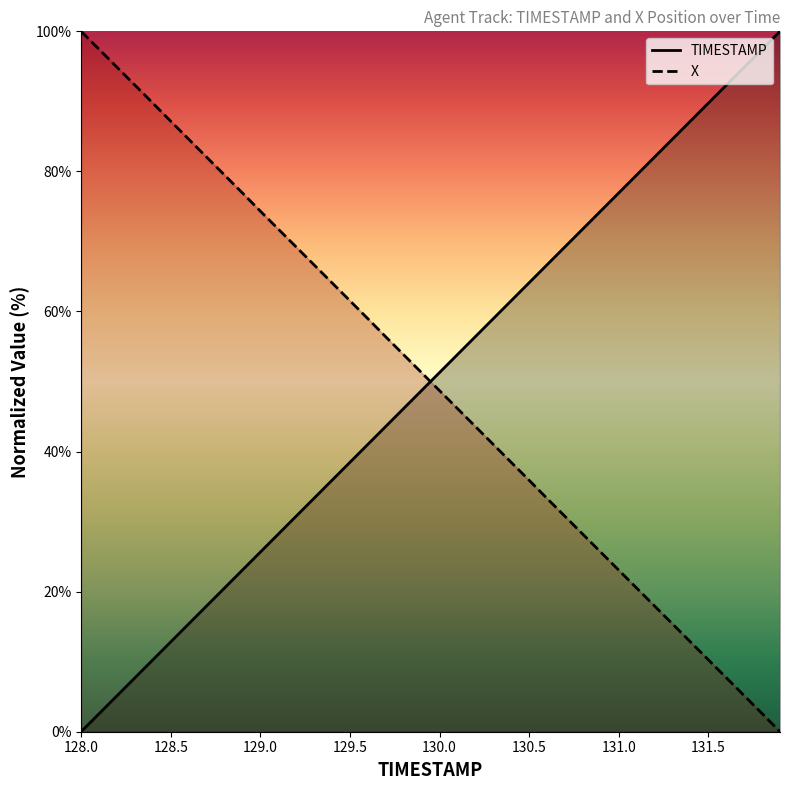

Is it true that TIMESTAMP equals 7.6 at 128.7?

False